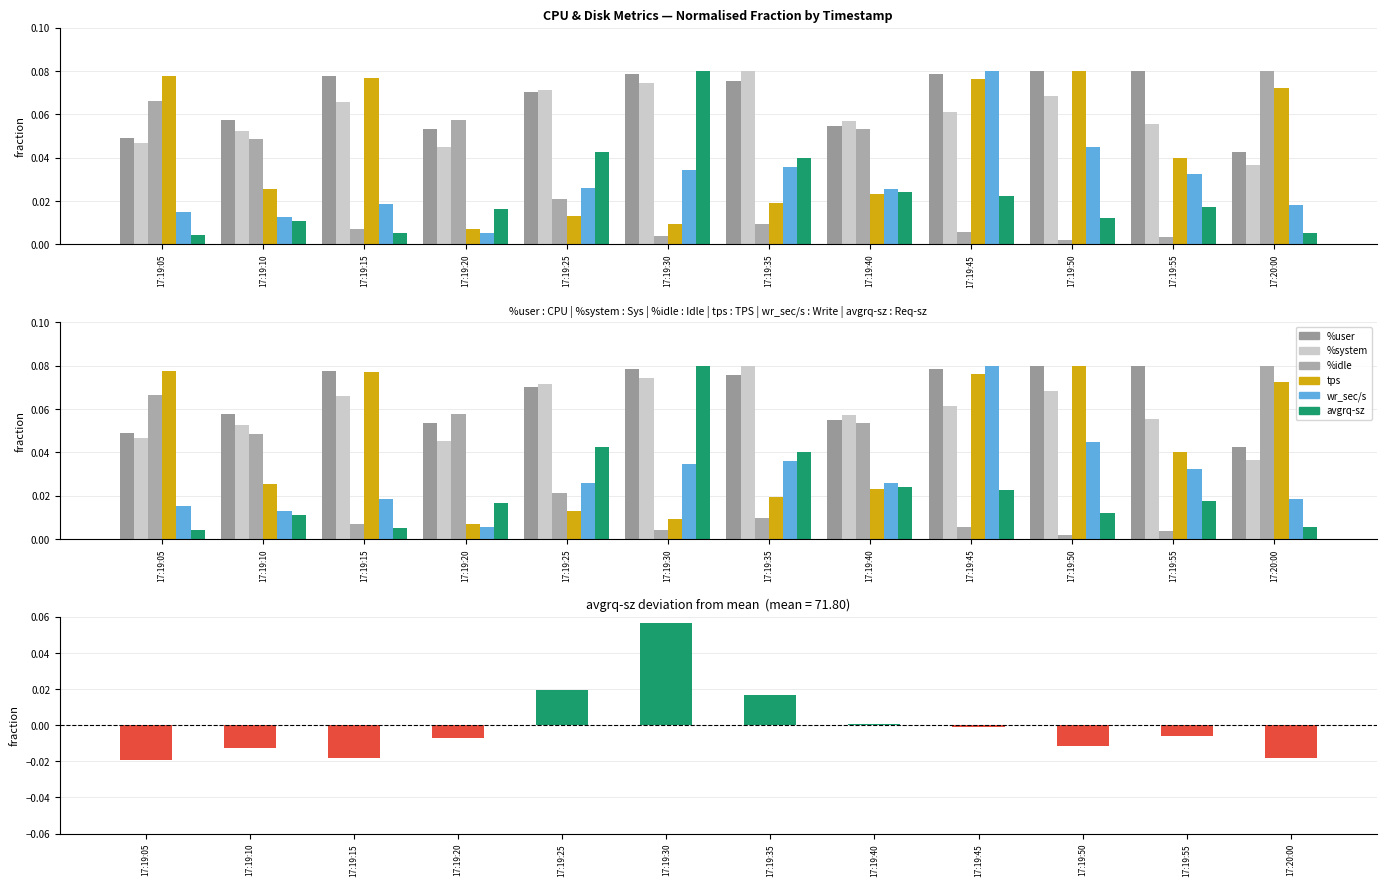

Which series has the largest total across all categories?

%user